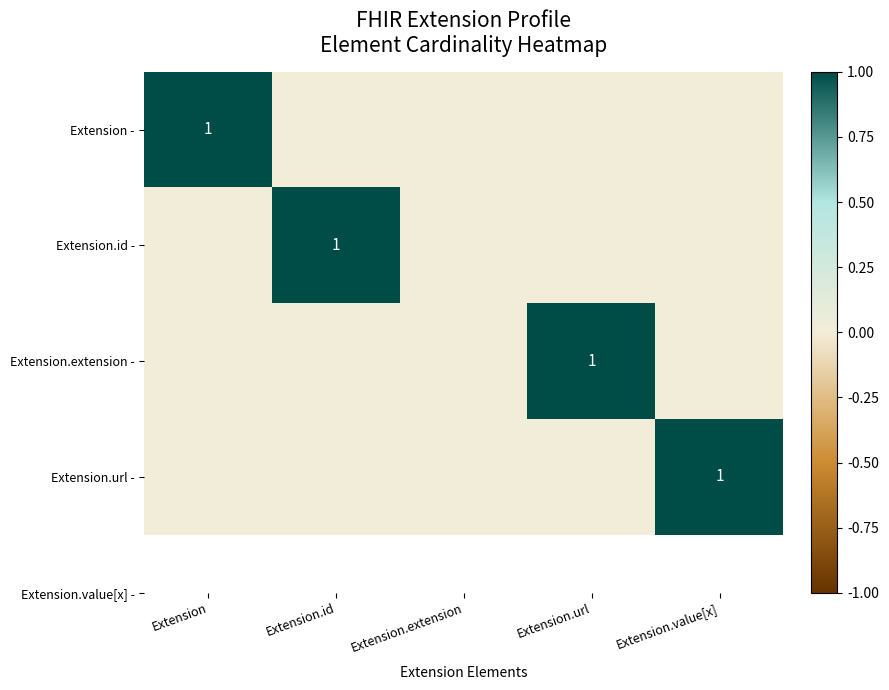

The Extension.url - series shows 1 at Extension.value[x]. True or false?

True